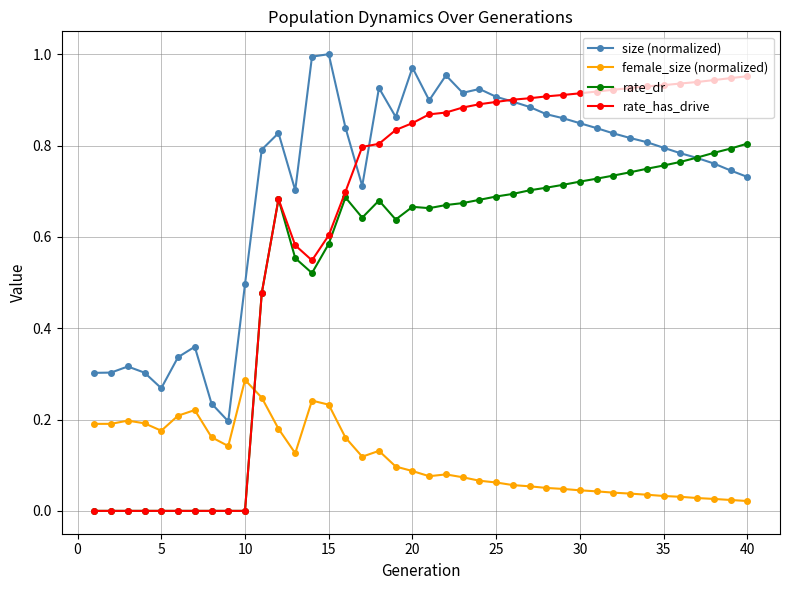

Which series has the largest range (max minus min)?

rate_has_drive